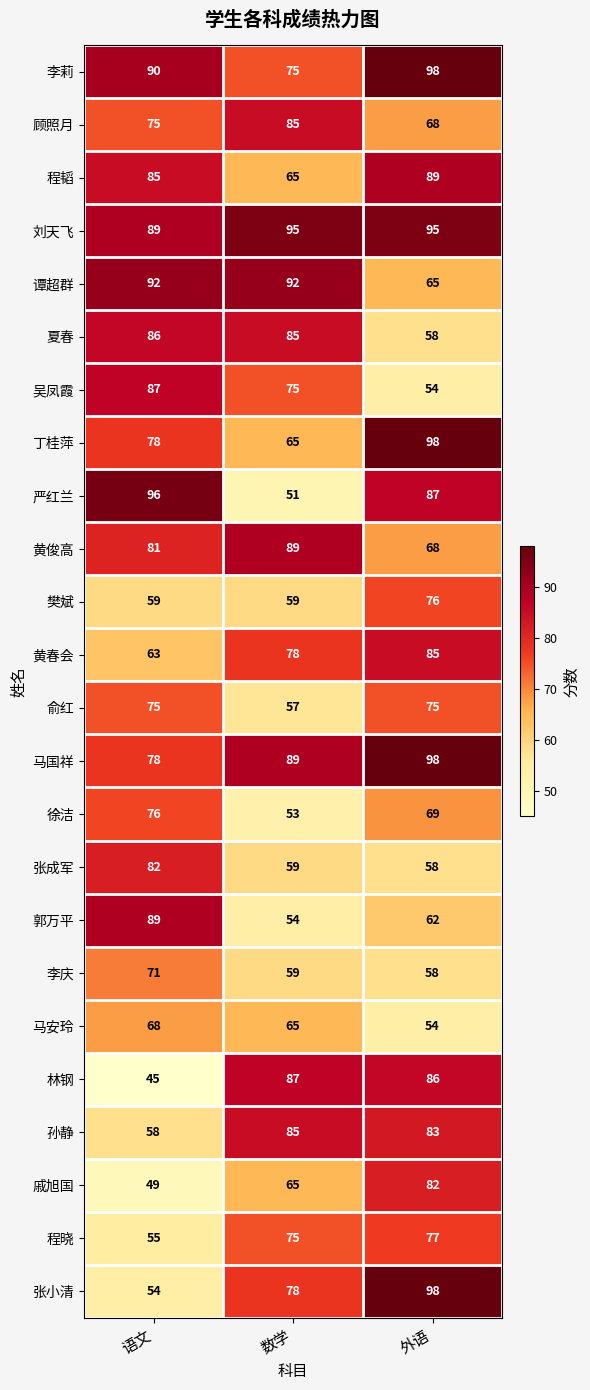

The value of 李庆 at 语文 is 93. True or false?

False